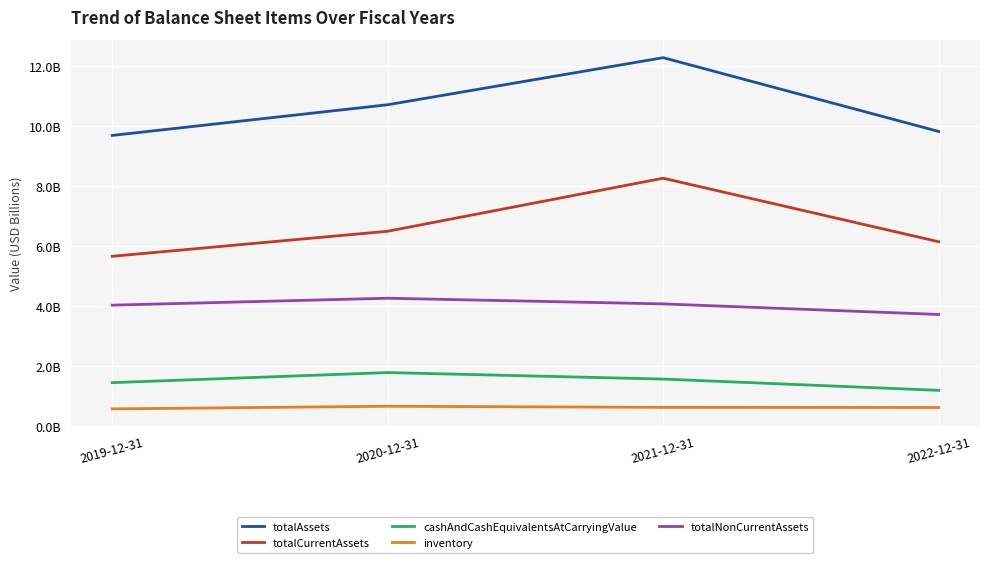

Which label corresponds to the largest value in the chart?

2021-12-31